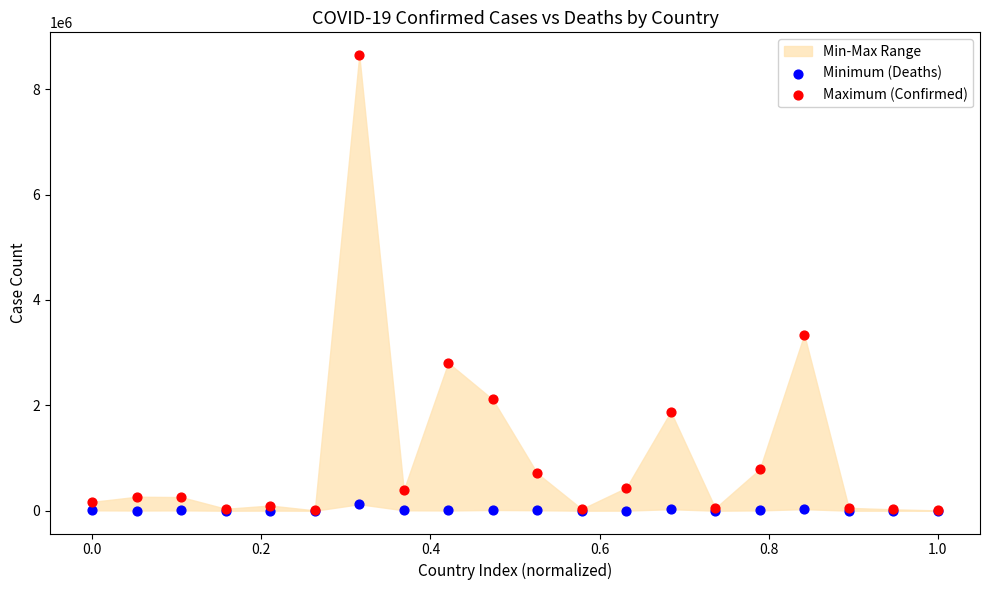

In the Maximum (Confirmed) series, what Y value is closest to 4327267?

3344833